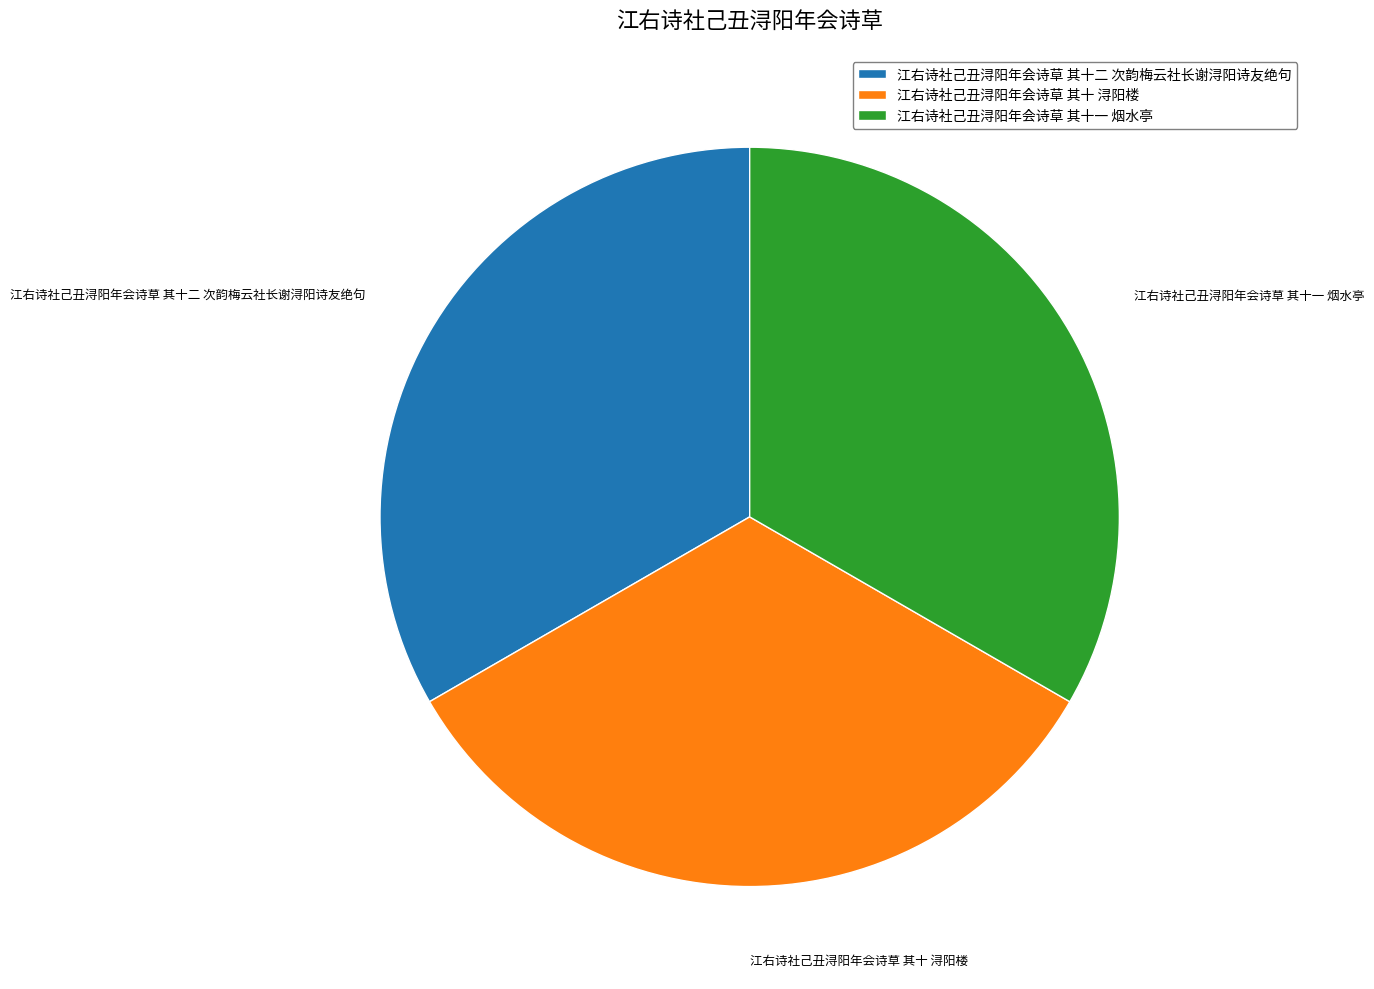

Is the sum of 江右诗社己丑浔阳年会诗草 其十 浔阳楼 and 江右诗社己丑浔阳年会诗草 其十一 烟水亭 greater than half?

Yes